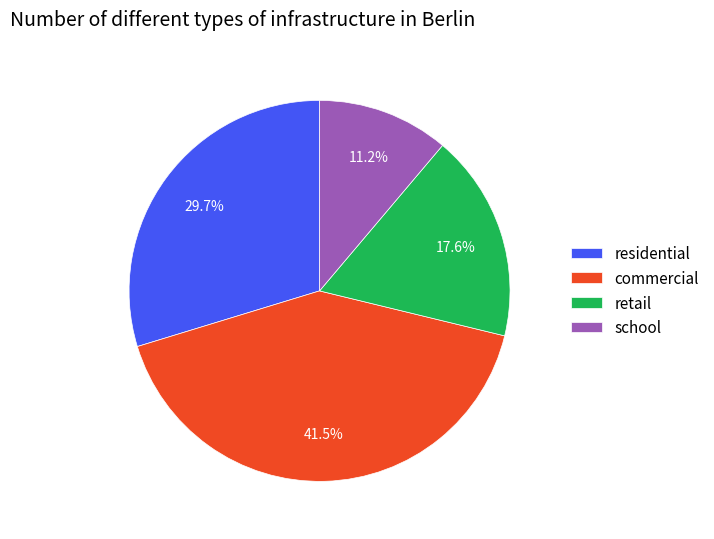

What is the smallest slice in the pie chart?

school